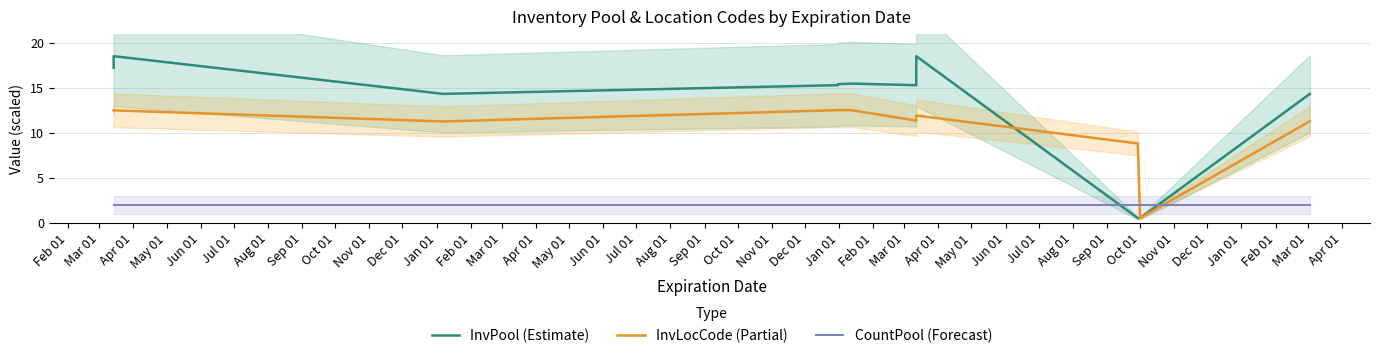

Reading right to left, transcribe all the data shown in this chart.

InvPool (Estimate): 14.3	0.5	0.5	18.5	18.5	18.4	18.4	18.4	18.4	18.3	18.2	18.1	18.1	18.1	17.3	17.2	17.2	15.5	15.4	15.3	15.3	15.5	15.4	15.3	15.3	14.3	18.5	18.5	18.4	18.4	18.4	18.4	18.3	18.2	18.1	18.1	18.1	17.3	17.2	17.2
InvLocCode (Partial): 11.3	0.5	8.8	11.9	11.9	11.9	11.9	11.9	11.9	11.9	11.9	11.9	11.9	11.9	11.9	11.9	11.9	11.3	11.3	11.3	11.3	12.5	12.5	12.5	12.5	11.2	12.5	12.5	12.5	12.5	12.5	12.5	12.5	12.5	12.5	12.5	12.5	12.5	12.5	12.5
CountPool (Forecast): 2.0	2.0	2.0	2.0	2.0	2.0	2.0	2.0	2.0	2.0	2.0	2.0	2.0	2.0	2.0	2.0	2.0	2.0	2.0	2.0	2.0	2.0	2.0	2.0	2.0	2.0	2.0	2.0	2.0	2.0	2.0	2.0	2.0	2.0	2.0	2.0	2.0	2.0	2.0	2.0